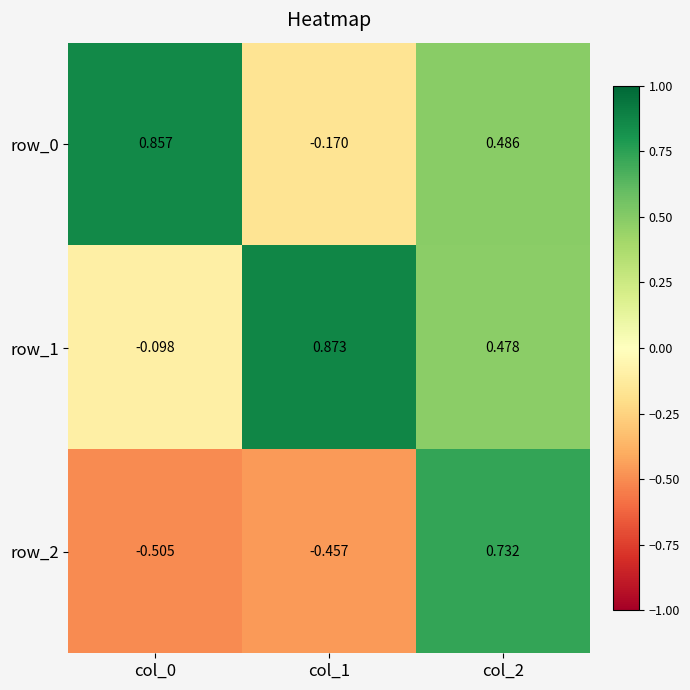

How many values in the row_2 series are below 0?

2